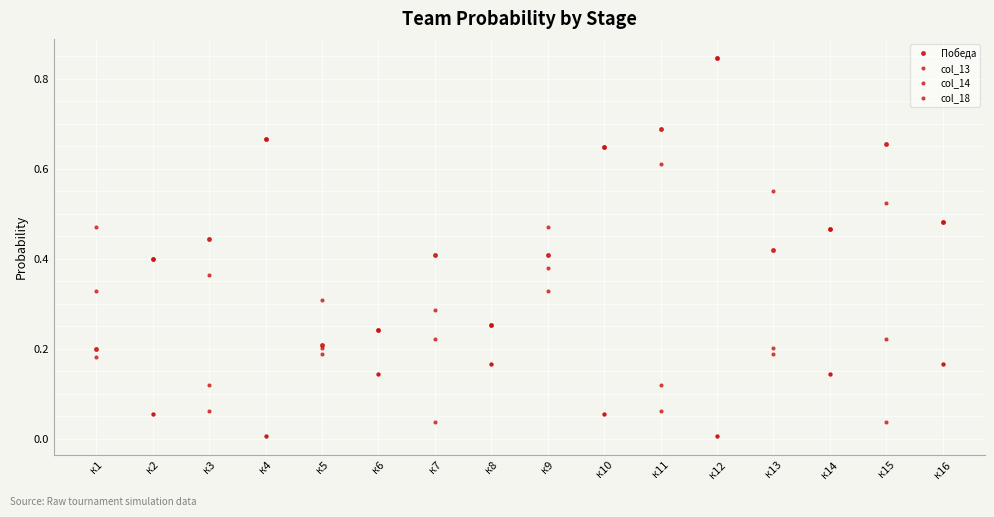

What is the difference between the highest and lowest values at к7?

0.4